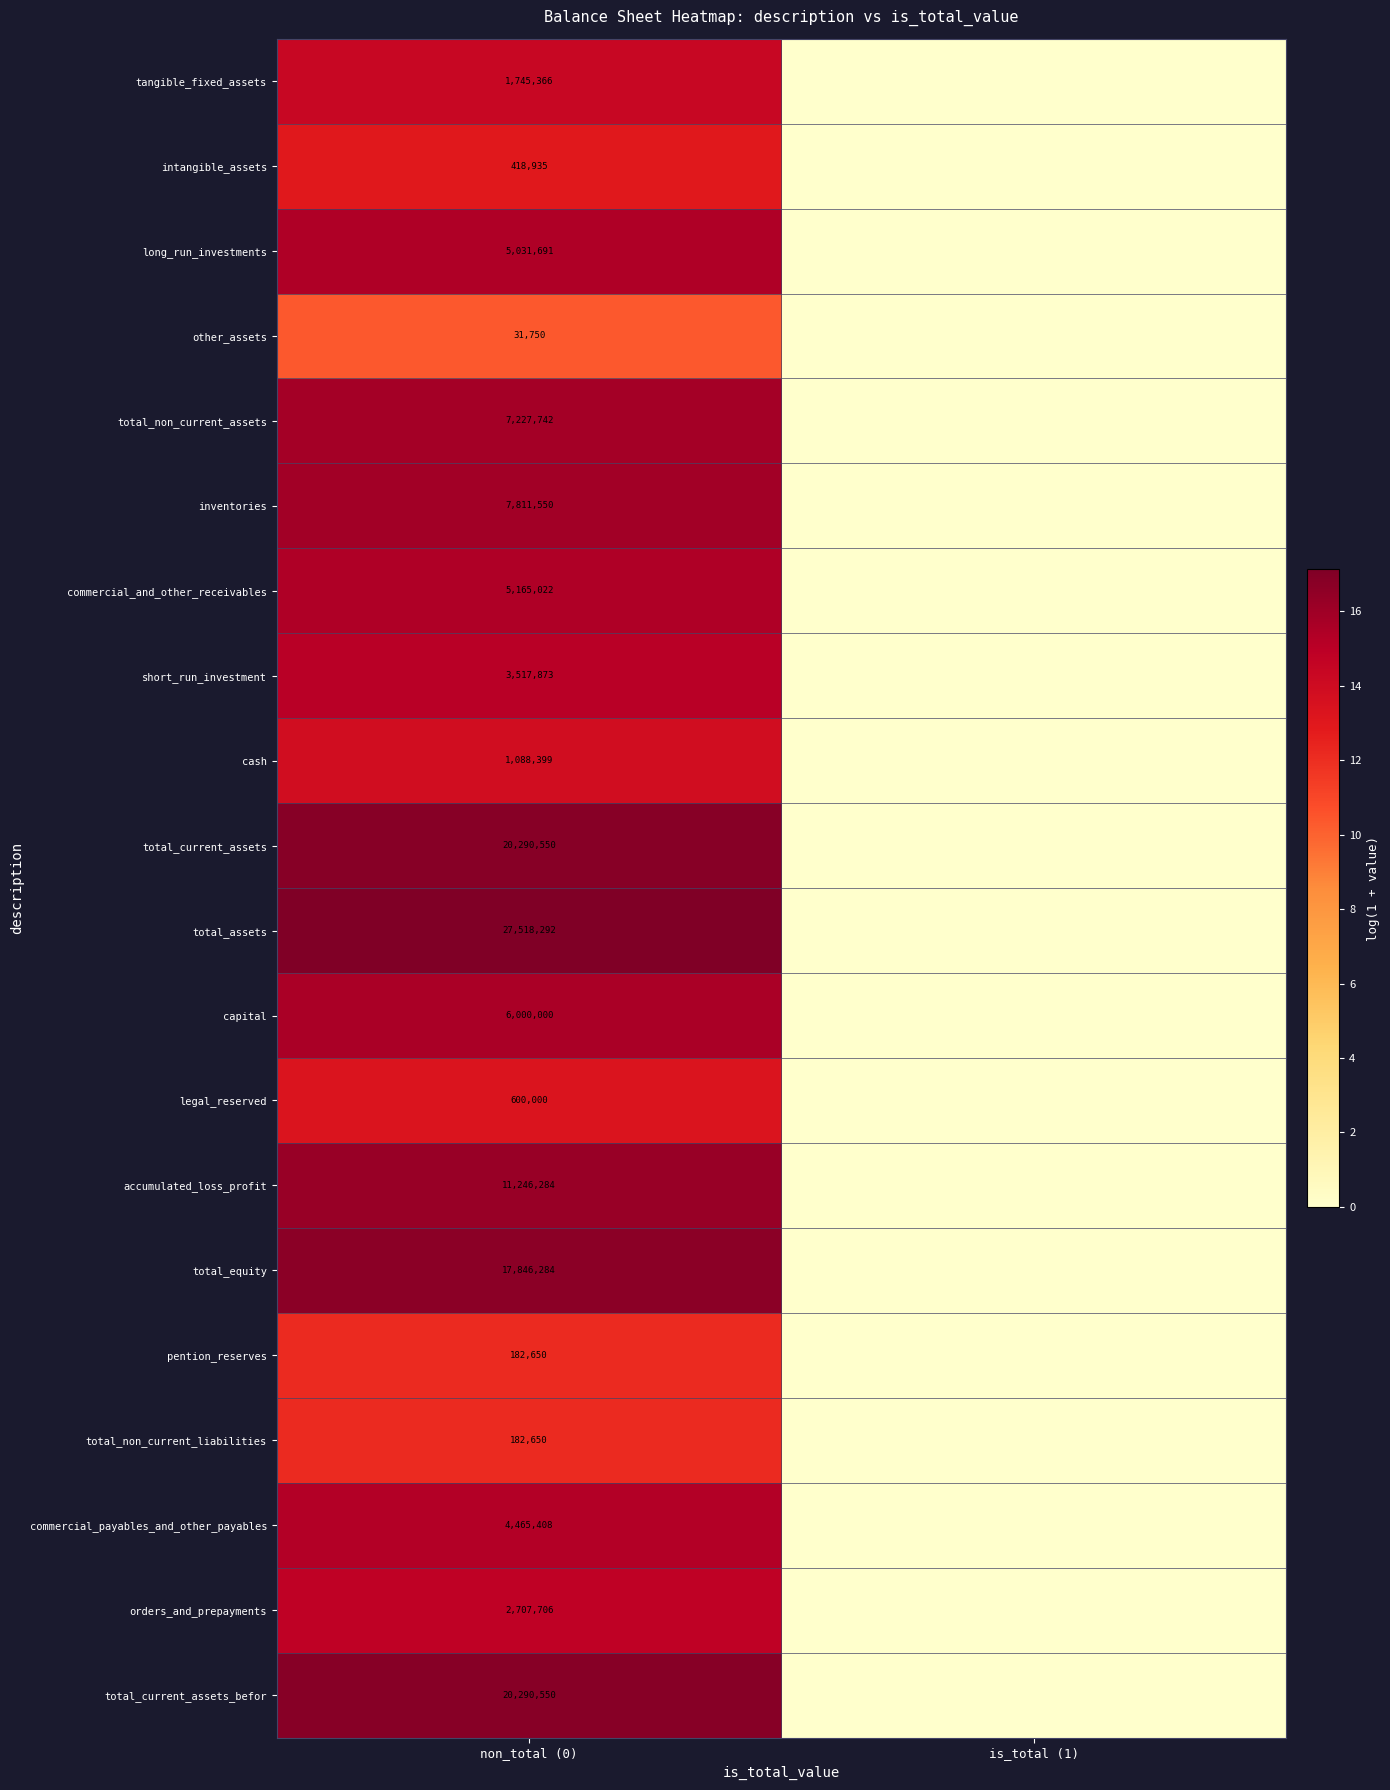

What is the difference between the highest and lowest values at non_total (0)?

27486542